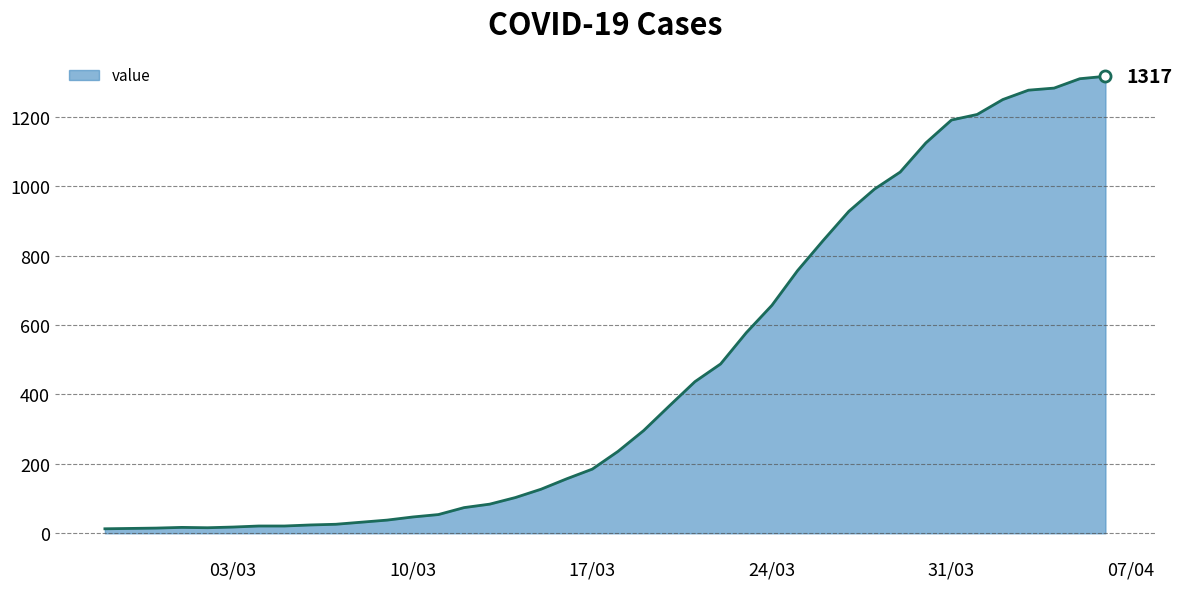

What is the difference between the maximum and minimum values?

1304